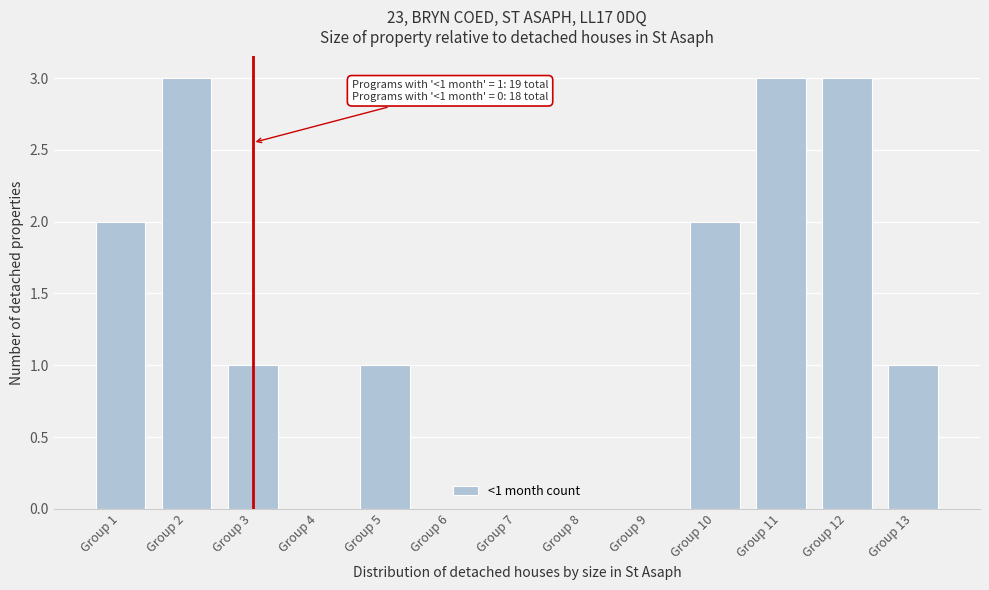

Reading left to right, what are all the values shown in this chart?

Group 1=2	Group 2=3	Group 3=1	Group 4=0	Group 5=1	Group 6=0	Group 7=0	Group 8=0	Group 9=0	Group 10=2	Group 11=3	Group 12=3	Group 13=1